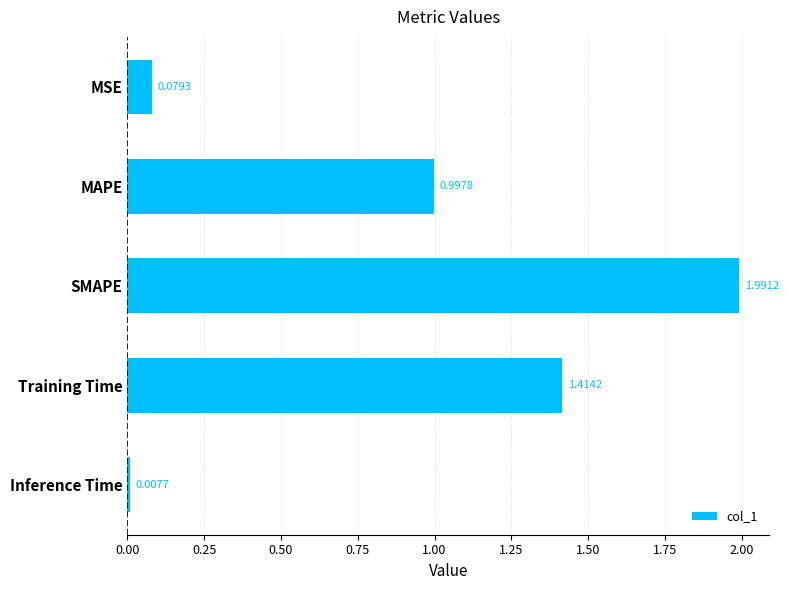

List the labels in order of value, largest first.

SMAPE, Training Time, MAPE, MSE, Inference Time